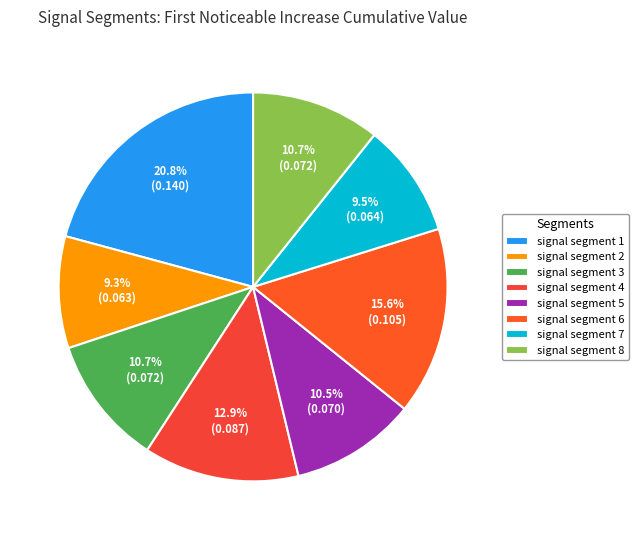

To the nearest percent, what is the difference between the largest and smallest slice percentages?

11%